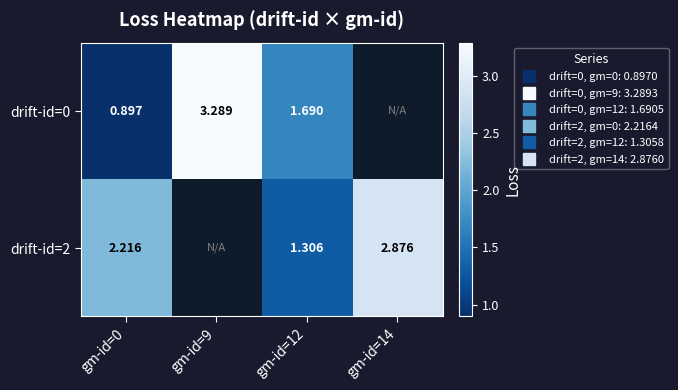

True or false: drift-id=0 has a value of 0.9 at gm-id=0.

True